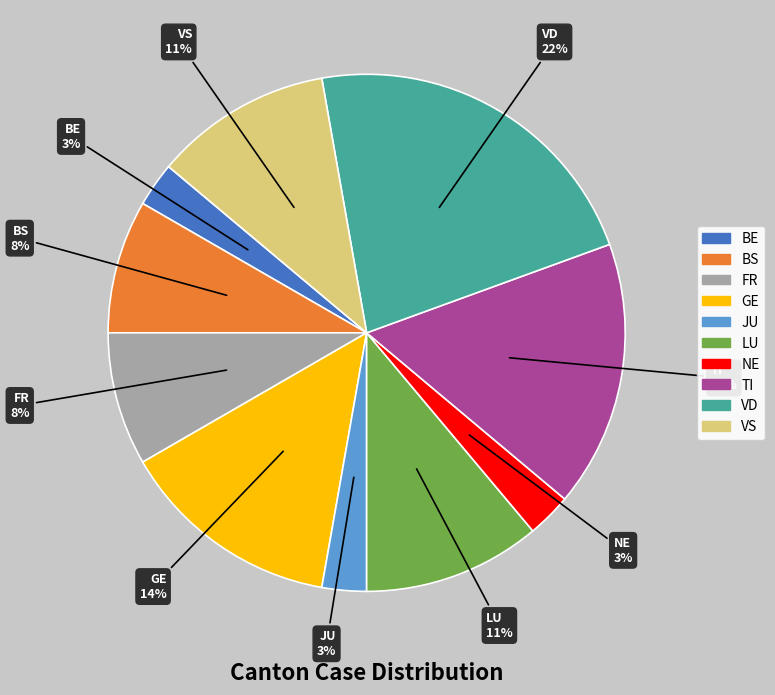

Is there a majority slice in this chart?

No